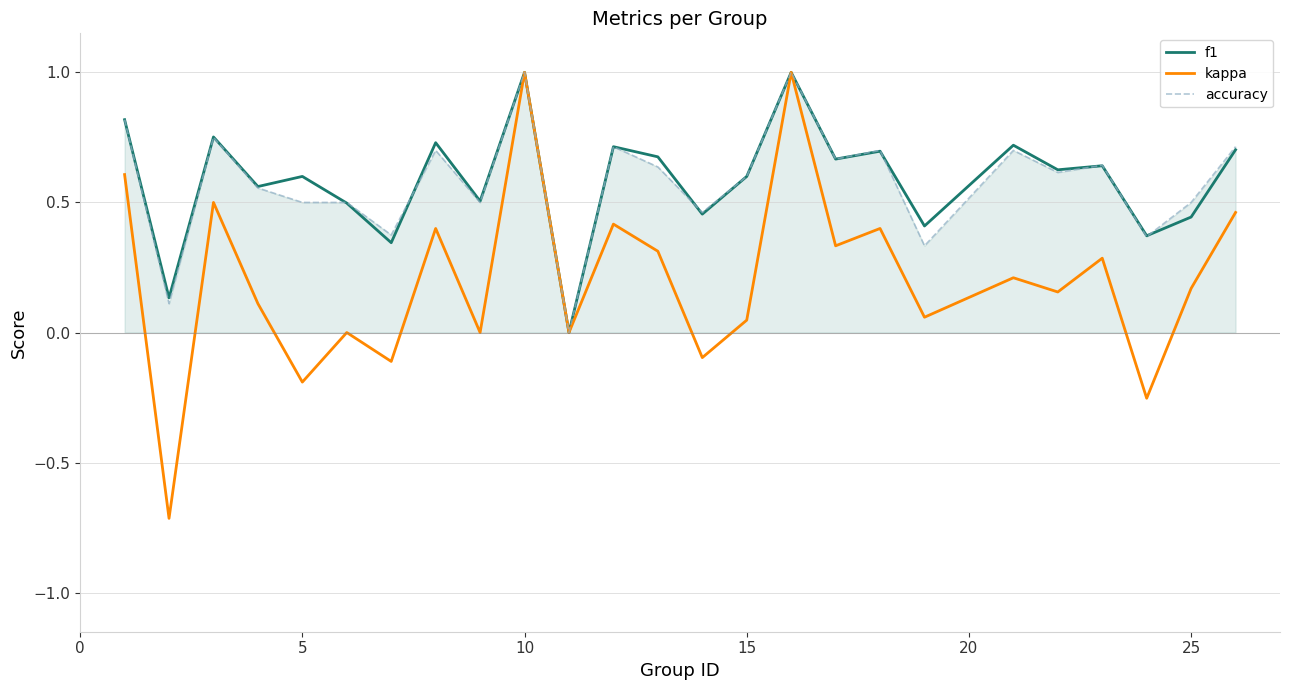

Which series has the largest range (max minus min)?

kappa